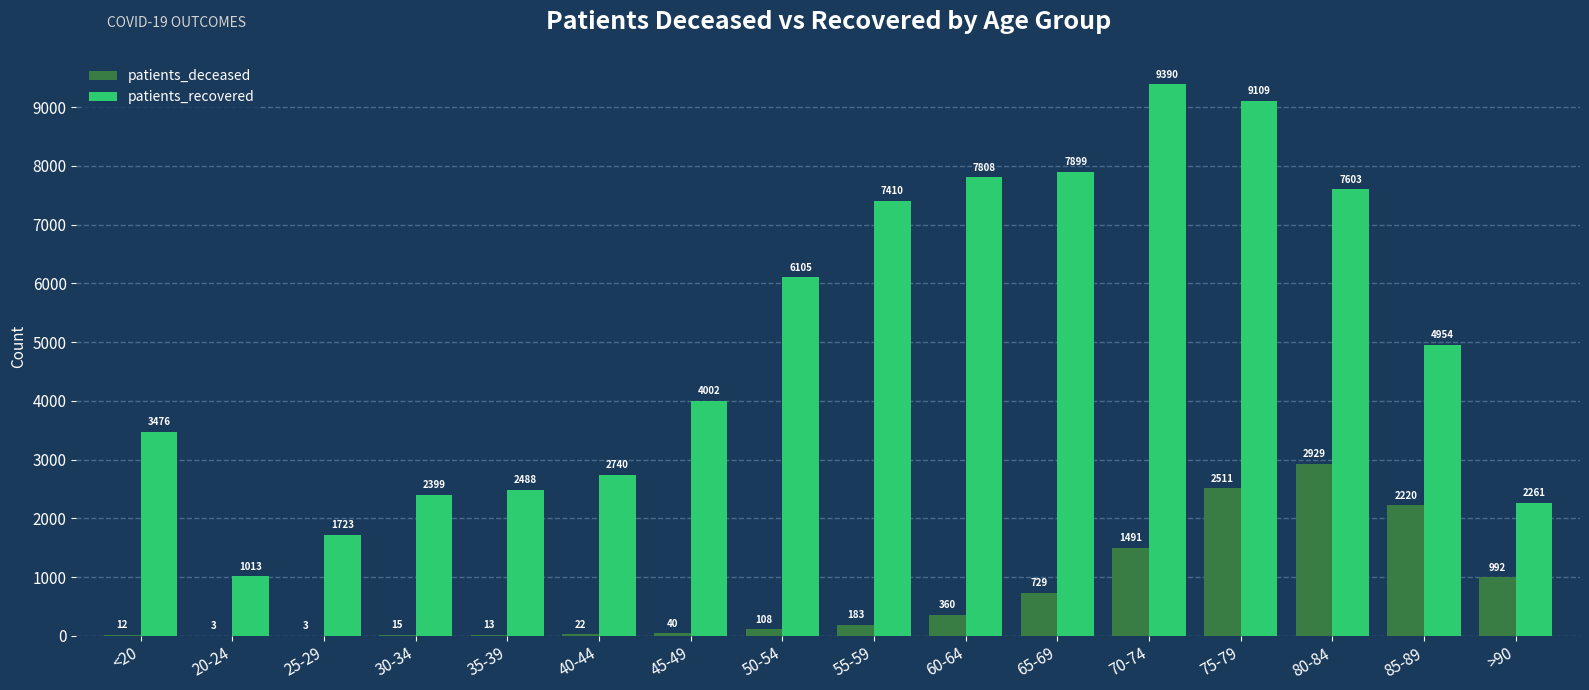

What are all the series names shown in the legend?

patients_deceased, patients_recovered